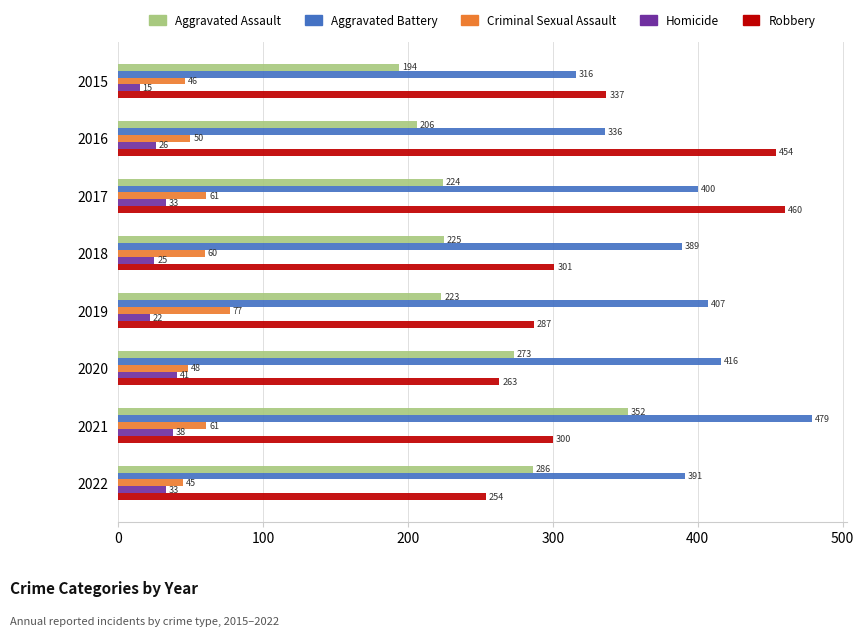

Which series has the largest total across all categories?

Aggravated Battery